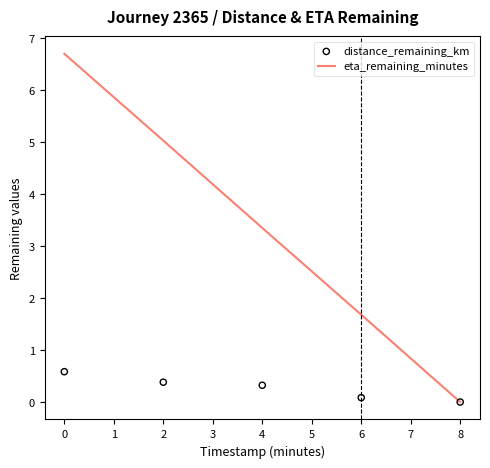

Is it true that eta_remaining_minutes equals 1.7 at 6?

True